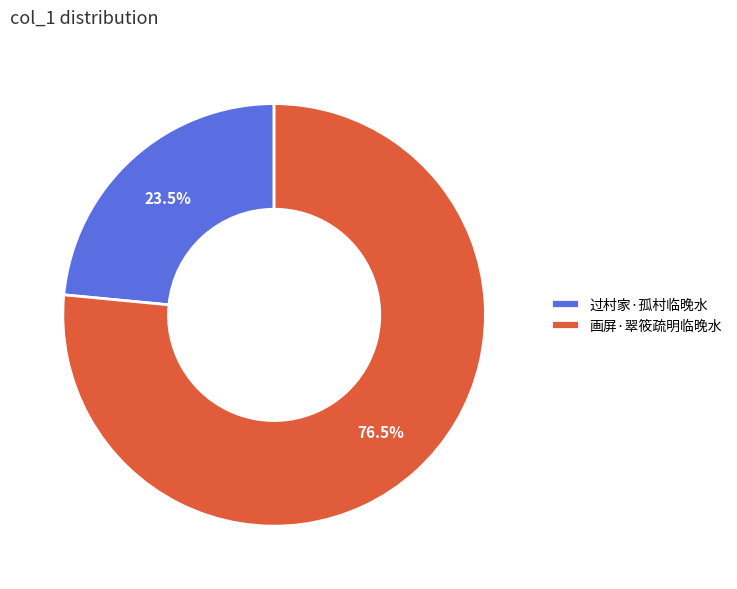

To the nearest percent, what is the average slice percentage?

50%